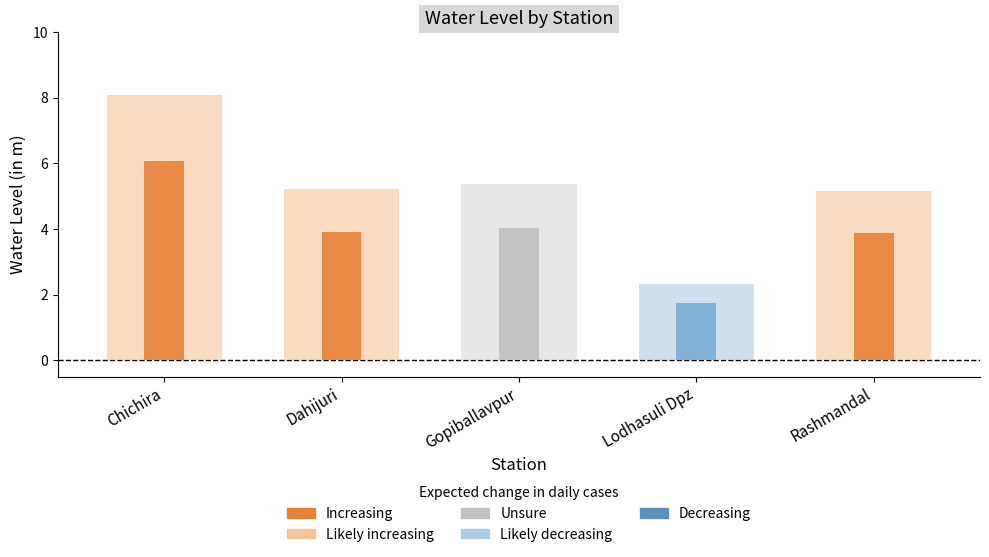

Reading left to right, what are all the values shown in this chart?

Chichira=8.1	Dahijuri=5.2	Gopiballavpur=5.4	Lodhasuli Dpz=2.3	Rashmandal=5.2